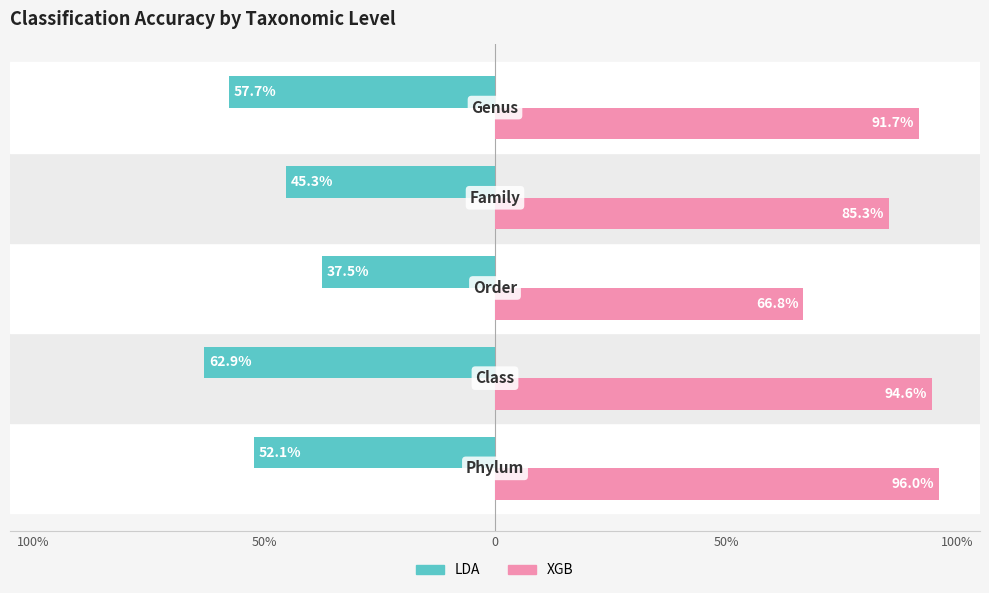

Rank the series by their maximum value, from lowest to highest.

LDA, XGB